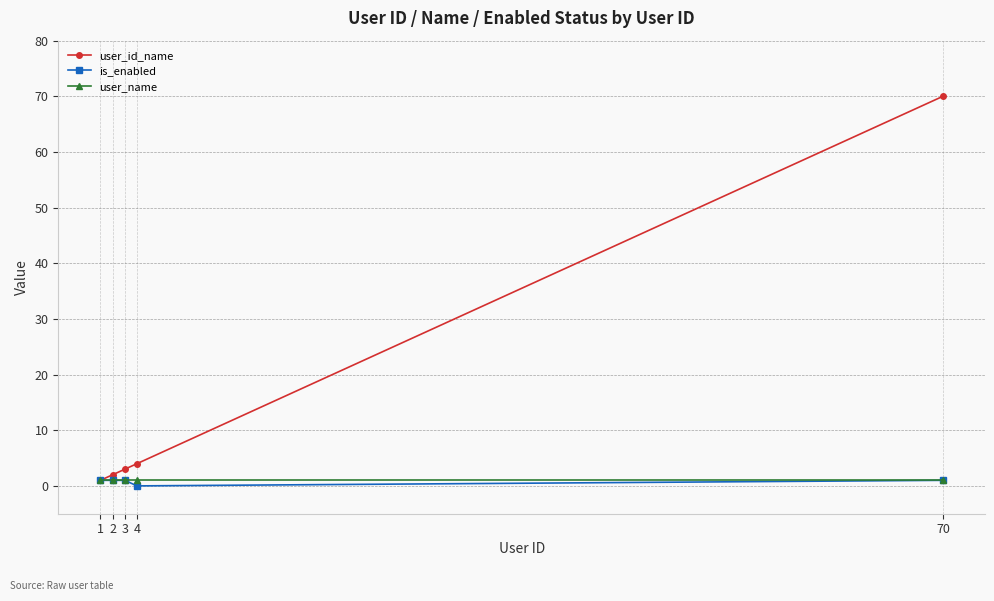

At which category is the sum across all series the highest?

70